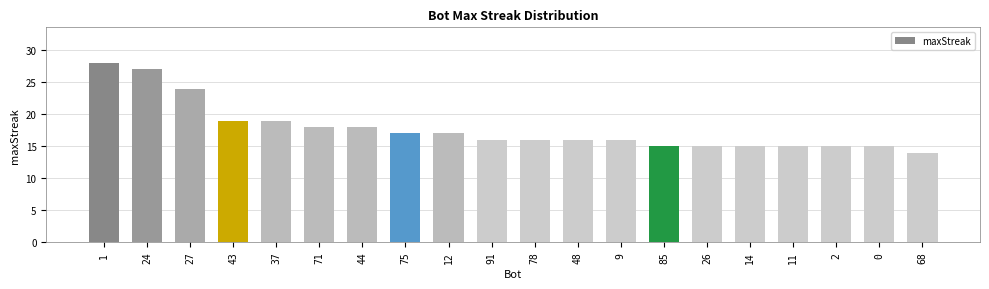

At which category does the chart reach its minimum across all series?

68